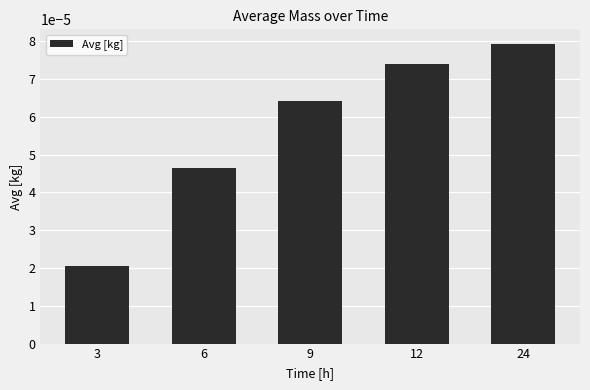

At which category does the chart reach its minimum across all series?

3